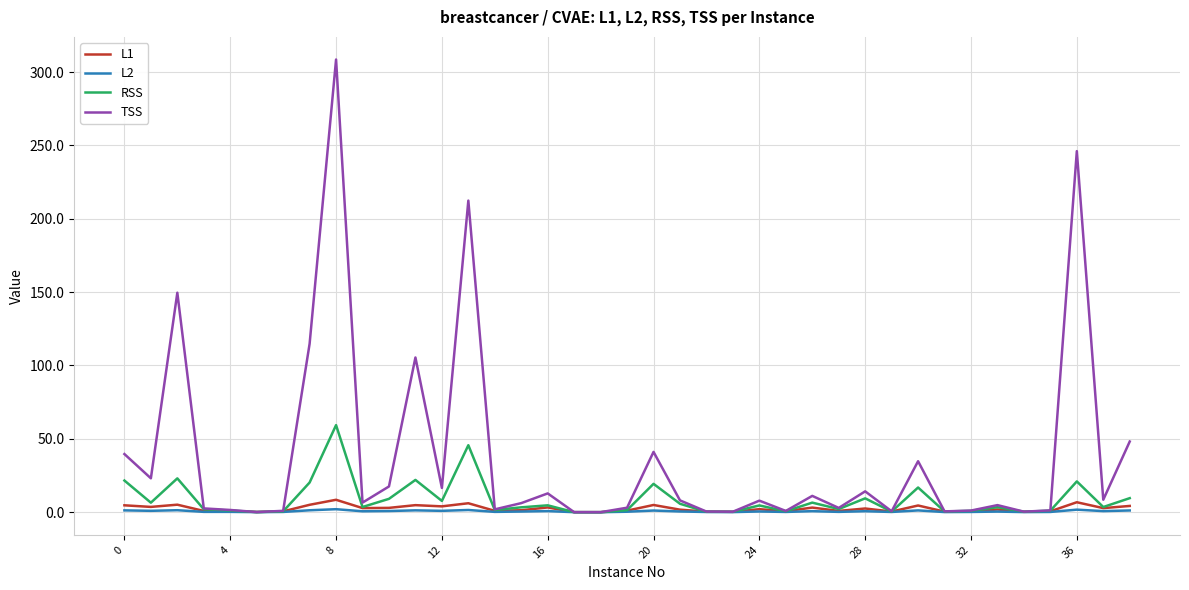

Which series has the largest total across all categories?

TSS